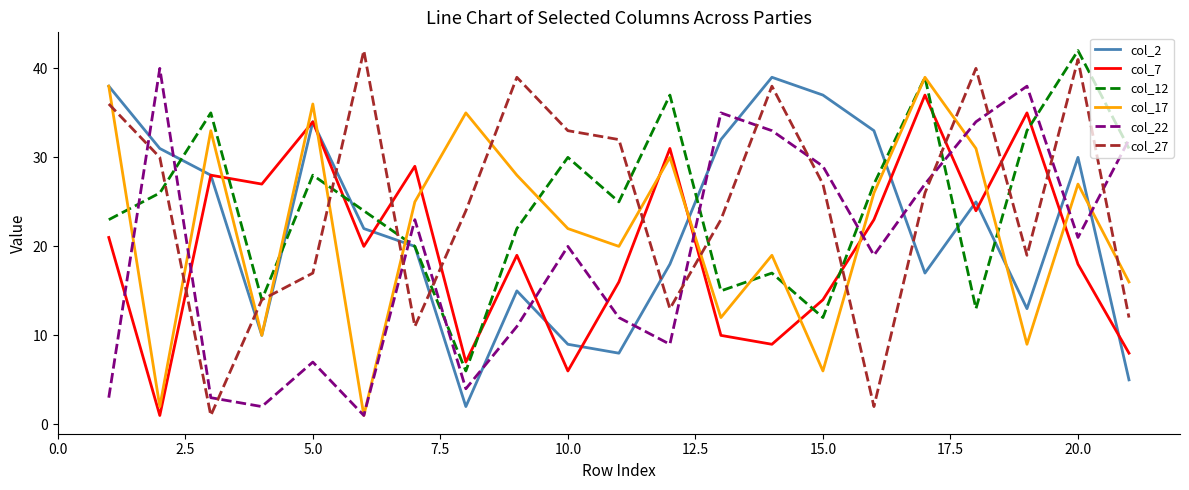

What is the greatest value displayed?

42